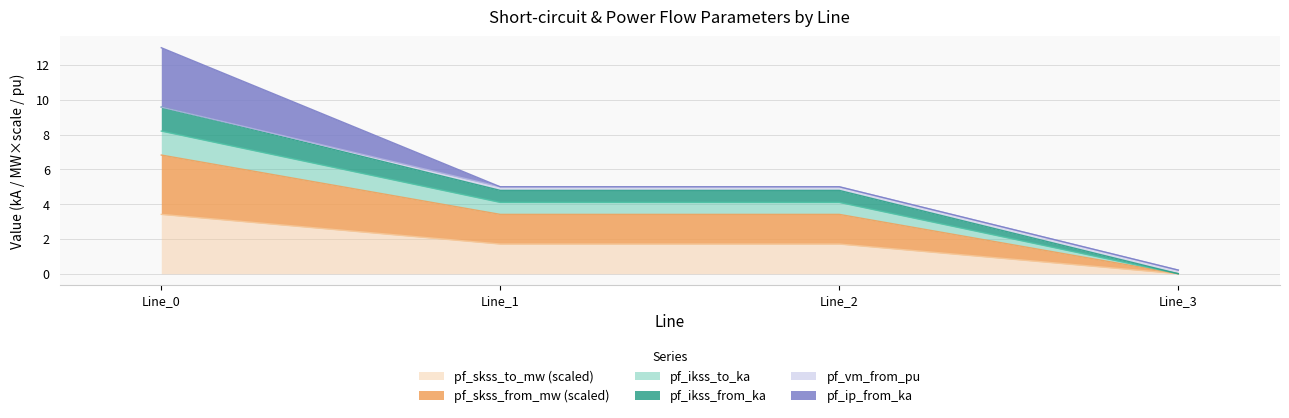

Does the chart display data point markers on the line(s)?

No